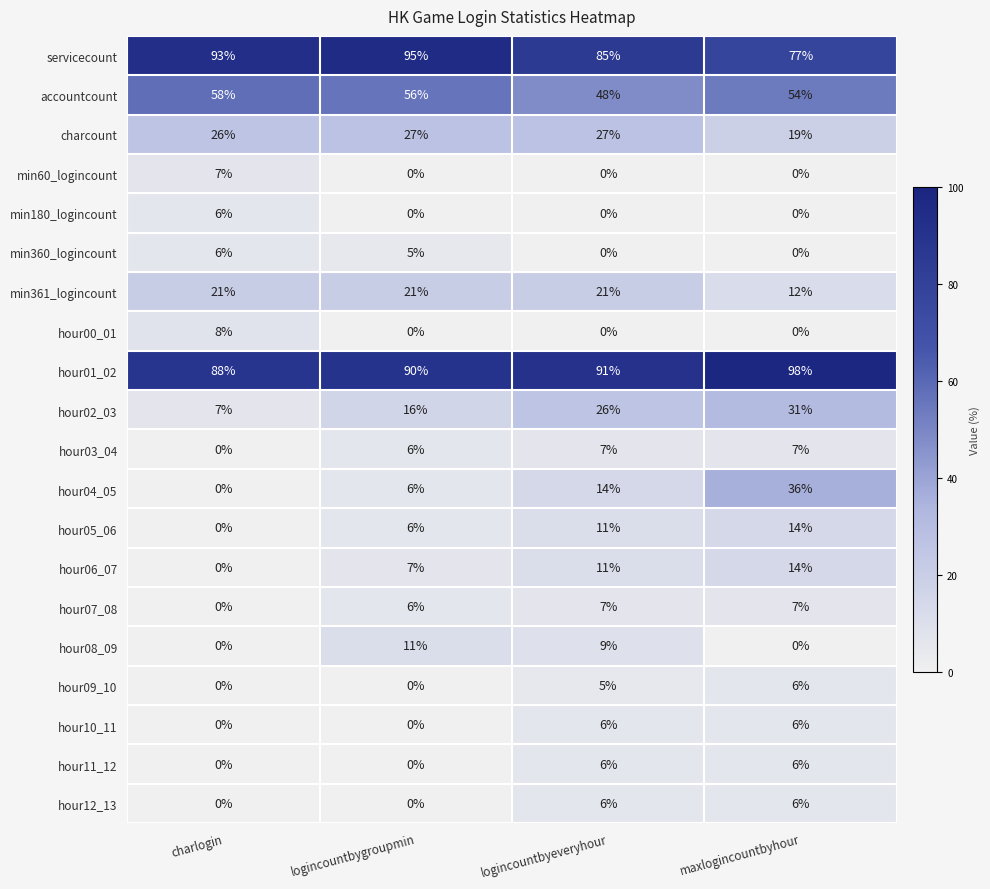

Which category has the lowest value in the hour01_02 series?

charlogin